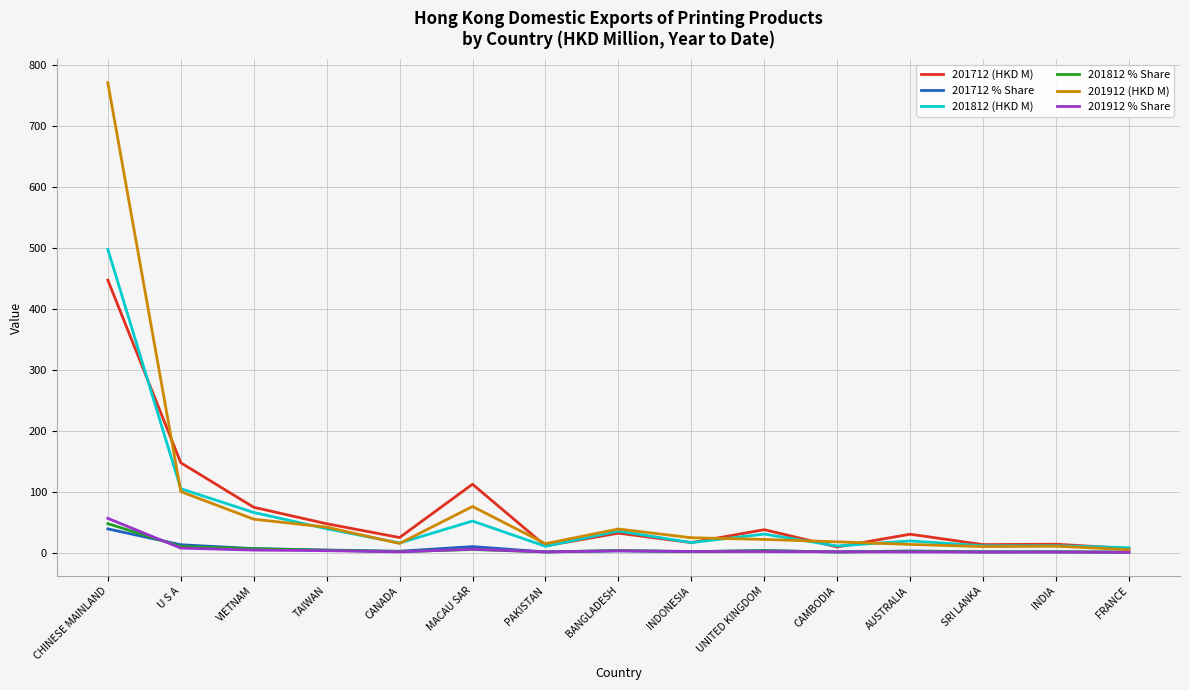

How many lines are shown in the chart?

6